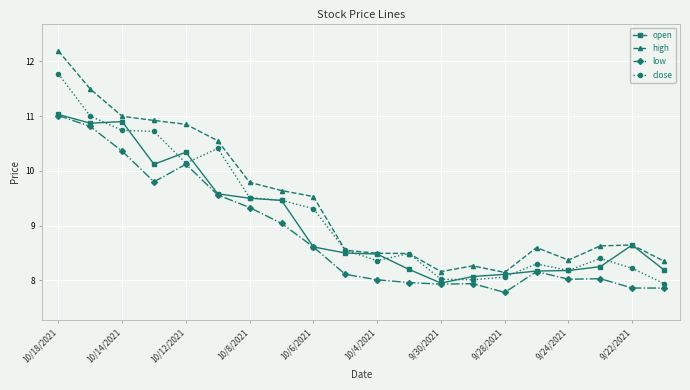

What is the value of the high point at the 15th from the left?

8.1